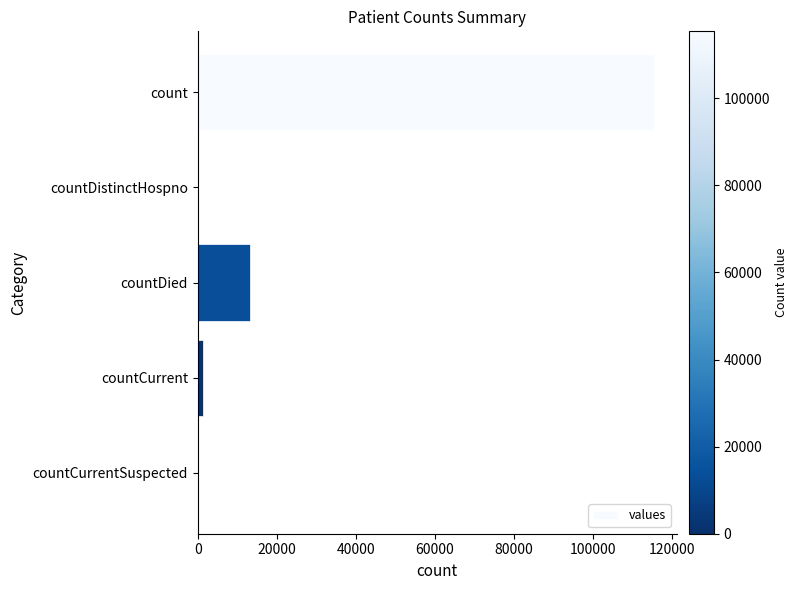

What is the change in value from count to countDied?

-102036